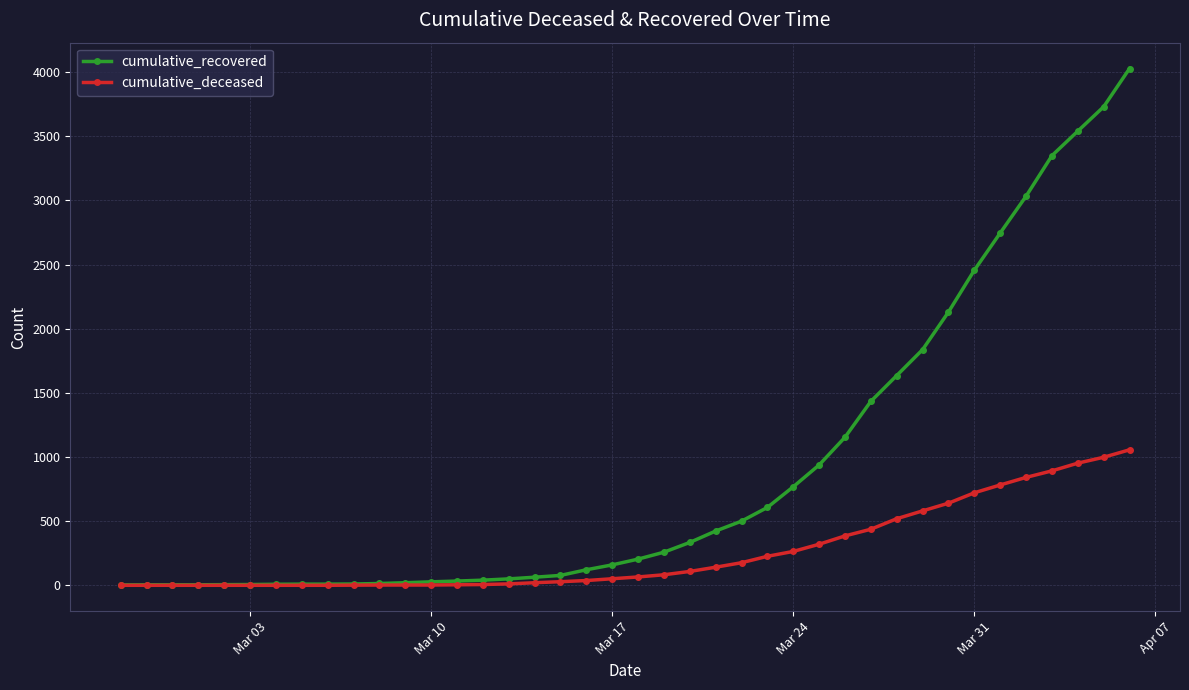

How many lines are shown in the chart?

2